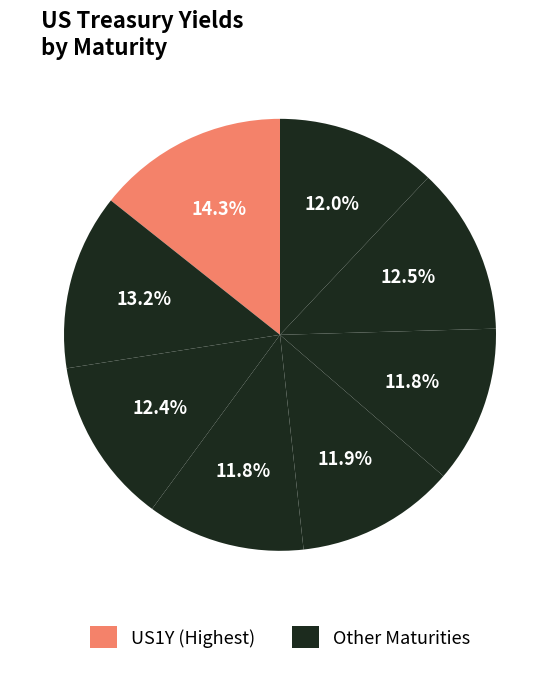

How many slices are in this pie chart?

8